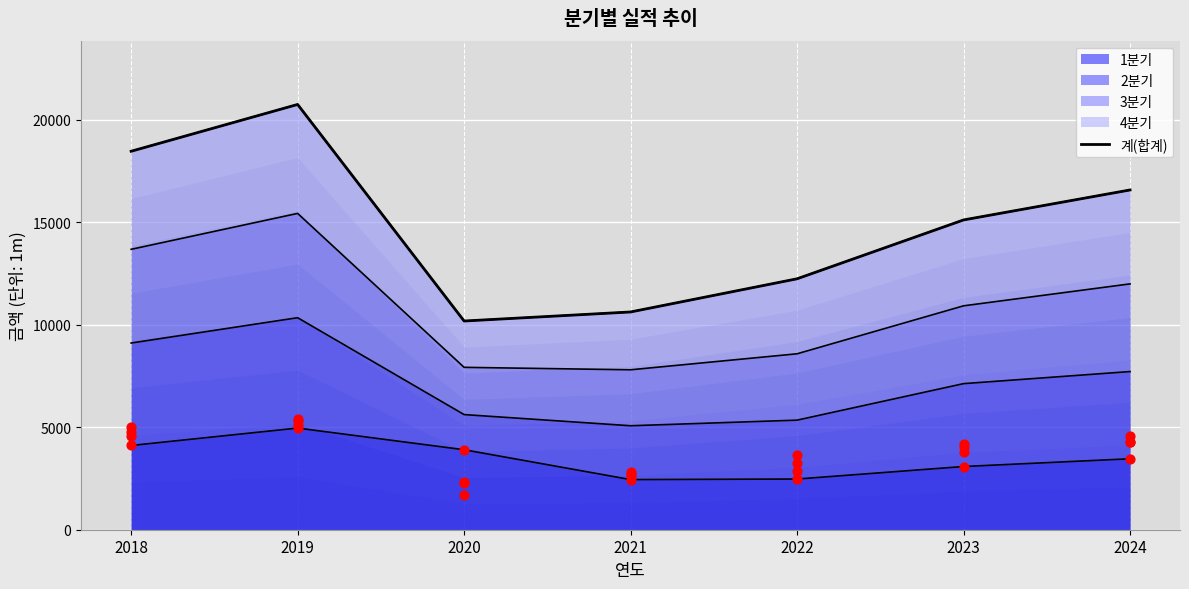

What is the change in value from 2018 to 2019?

+2283.1